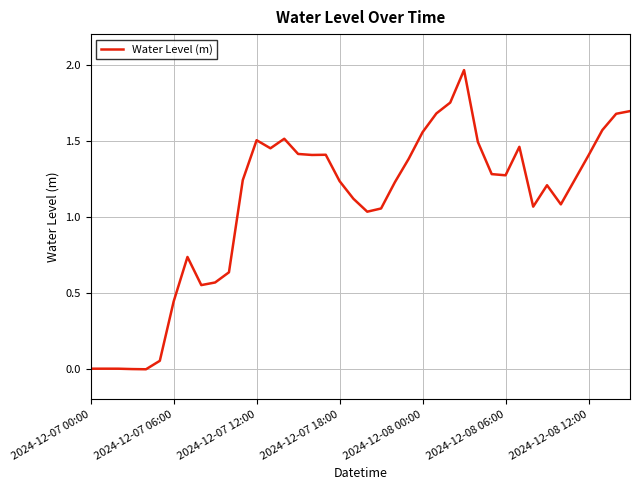

Is this an area chart (filled region under the line)?

No